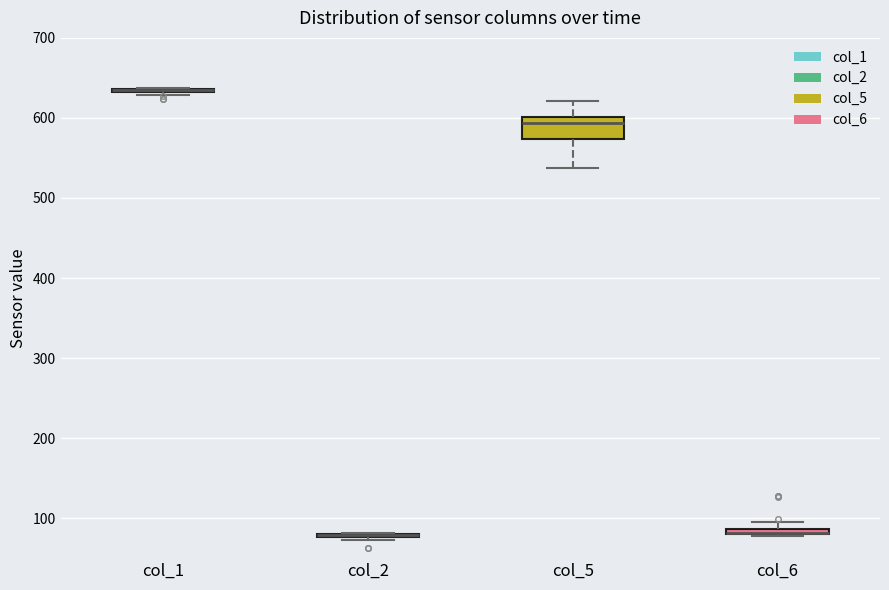

Comparing the boxes themselves (not the whiskers), which one is the tallest?

col_5